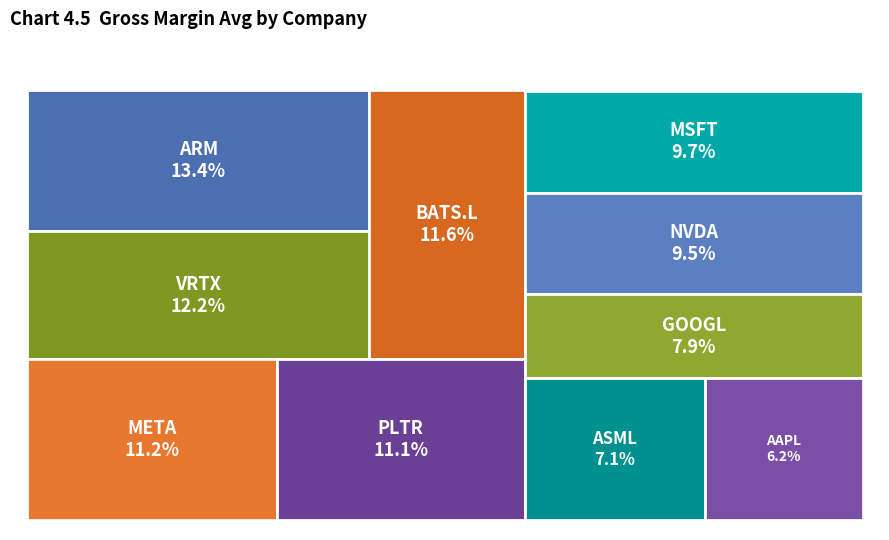

What percentage is the GOOGL slice, to the nearest percent?

8%